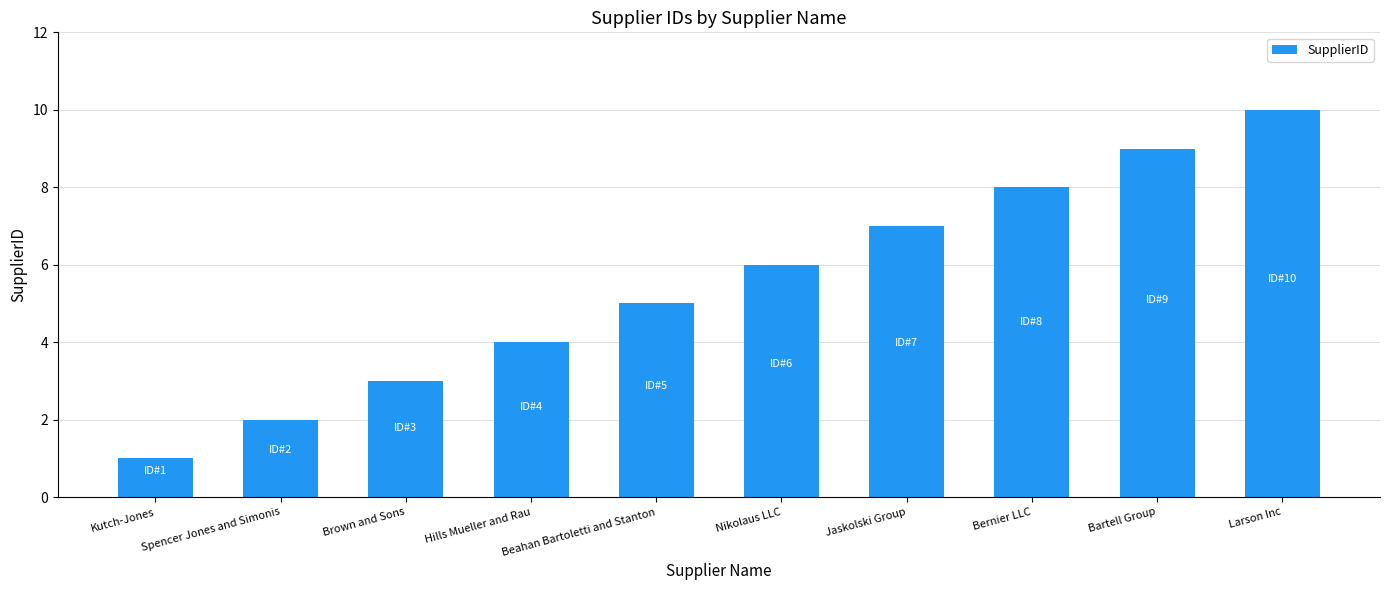

The chart shows a value of 2 at Beahan Bartoletti and Stanton. True or false?

False